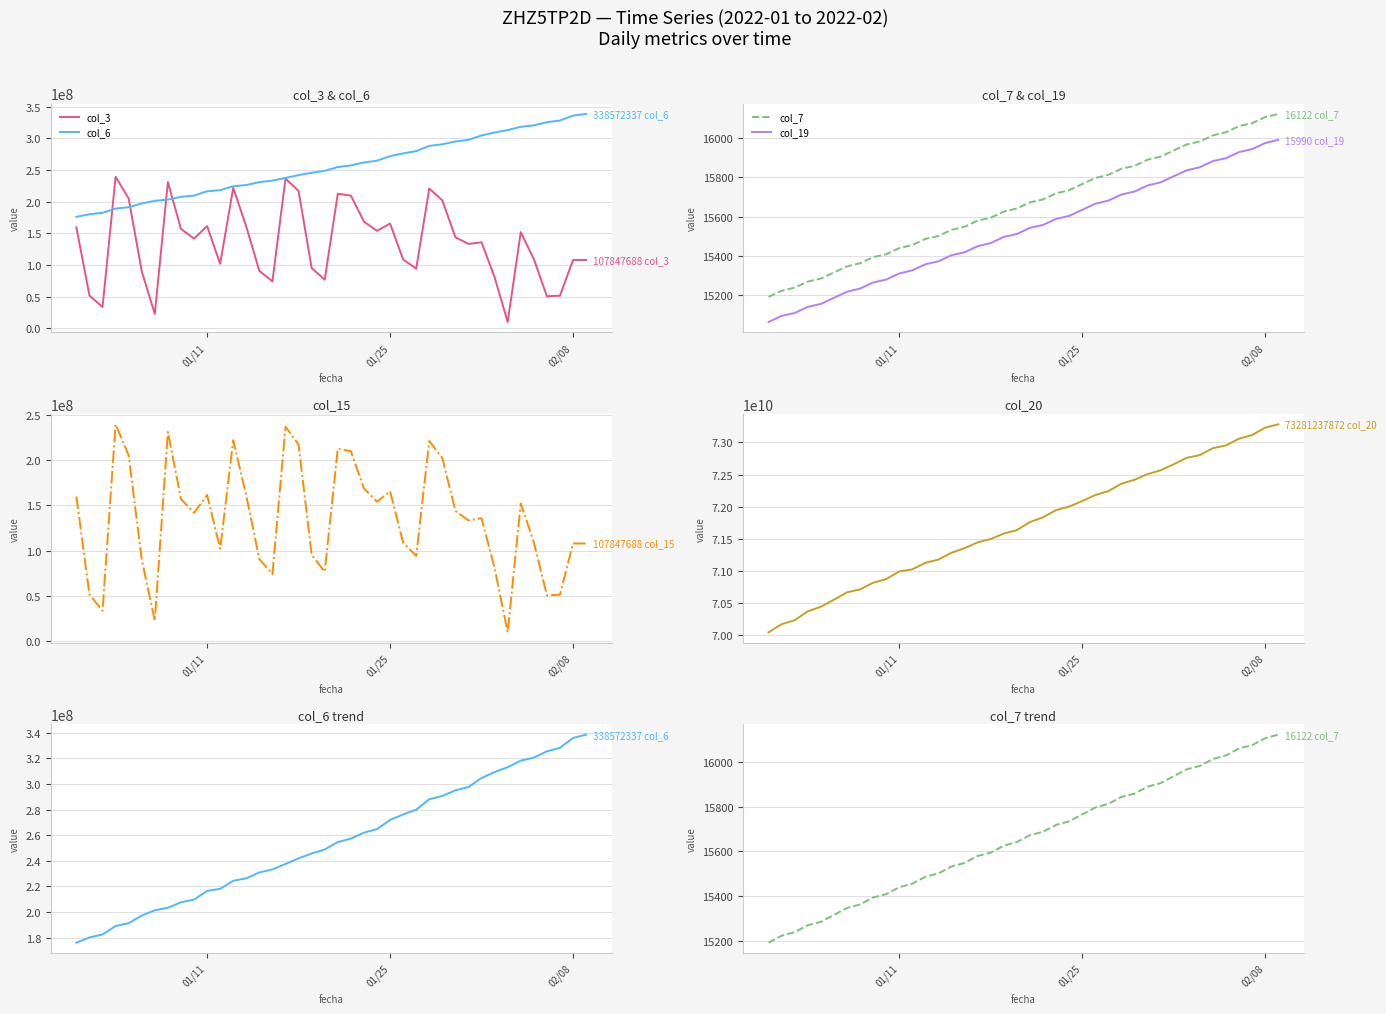

Is the value of col_6 at 20 greater than the value of col_15 at 20?

Yes